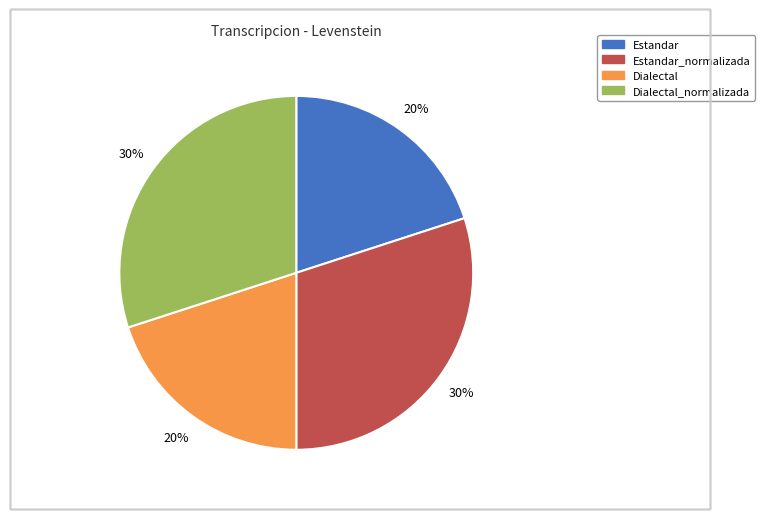

How many segments does this pie chart have?

4